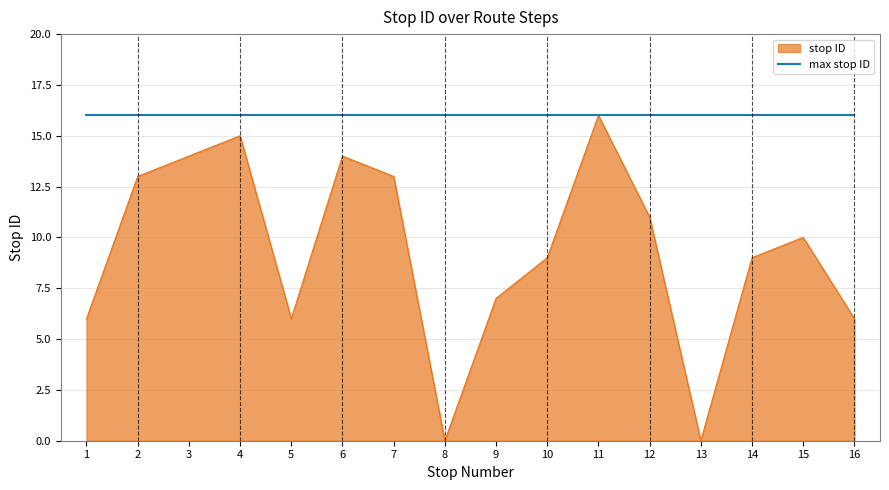

What is the maximum value shown in the chart?

16